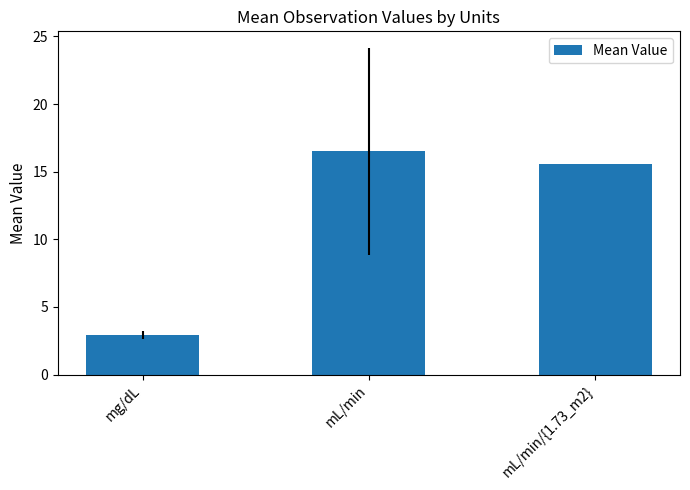

What is the sum of the values at mg/dL and mL/min/{1.73_m2}?

18.5